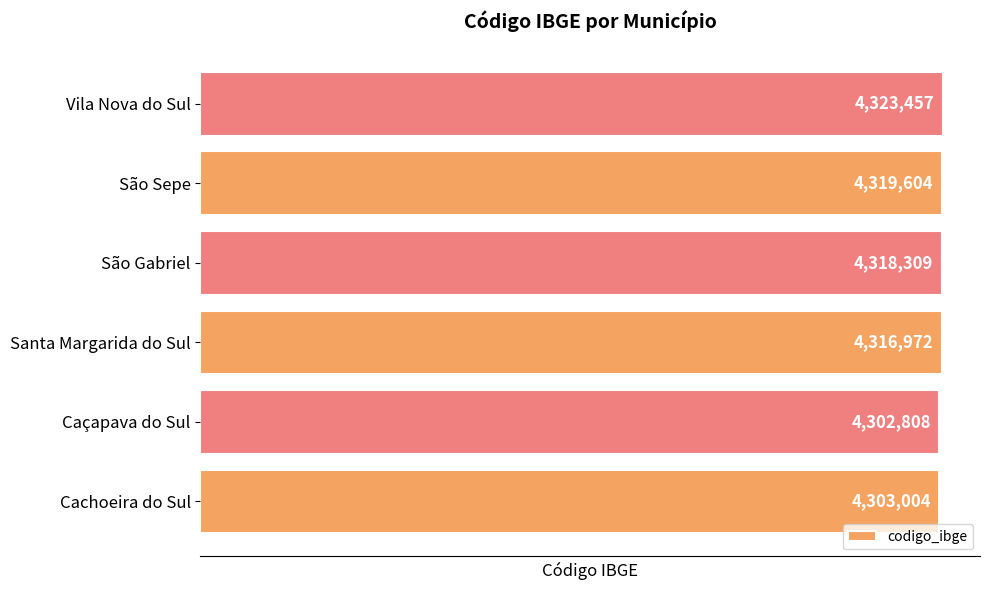

How many bars are there in total?

6